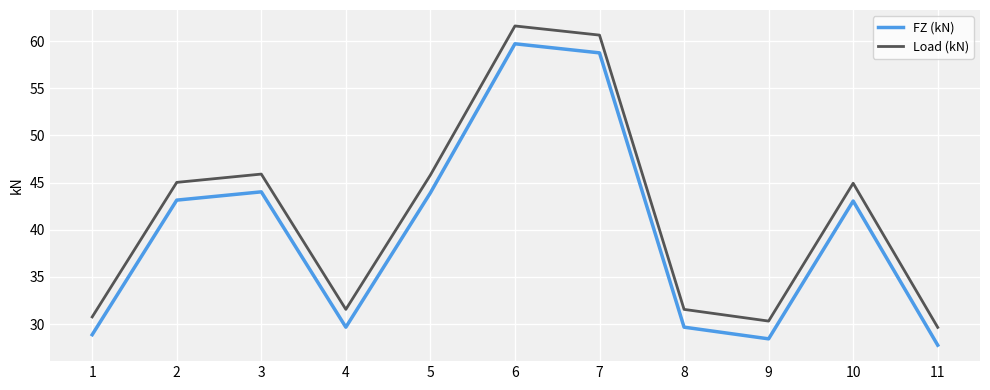

Does the chart have visible grid lines?

Yes